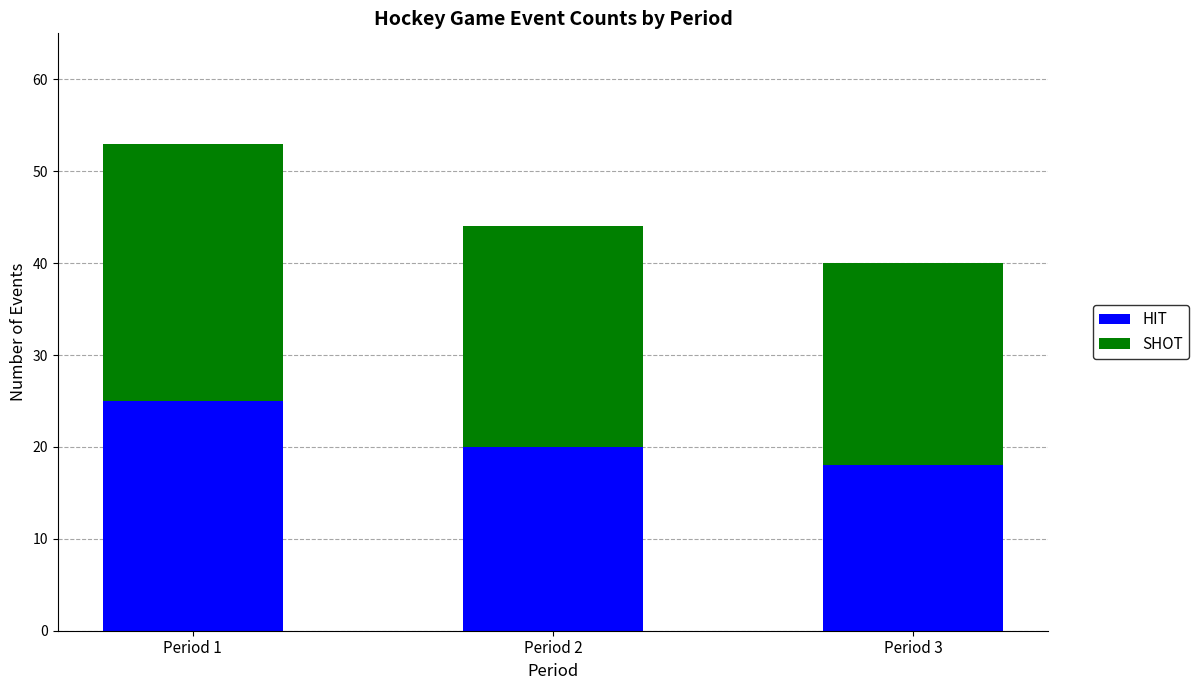

What is the difference between the maximum and second lowest values in the HIT series?

5